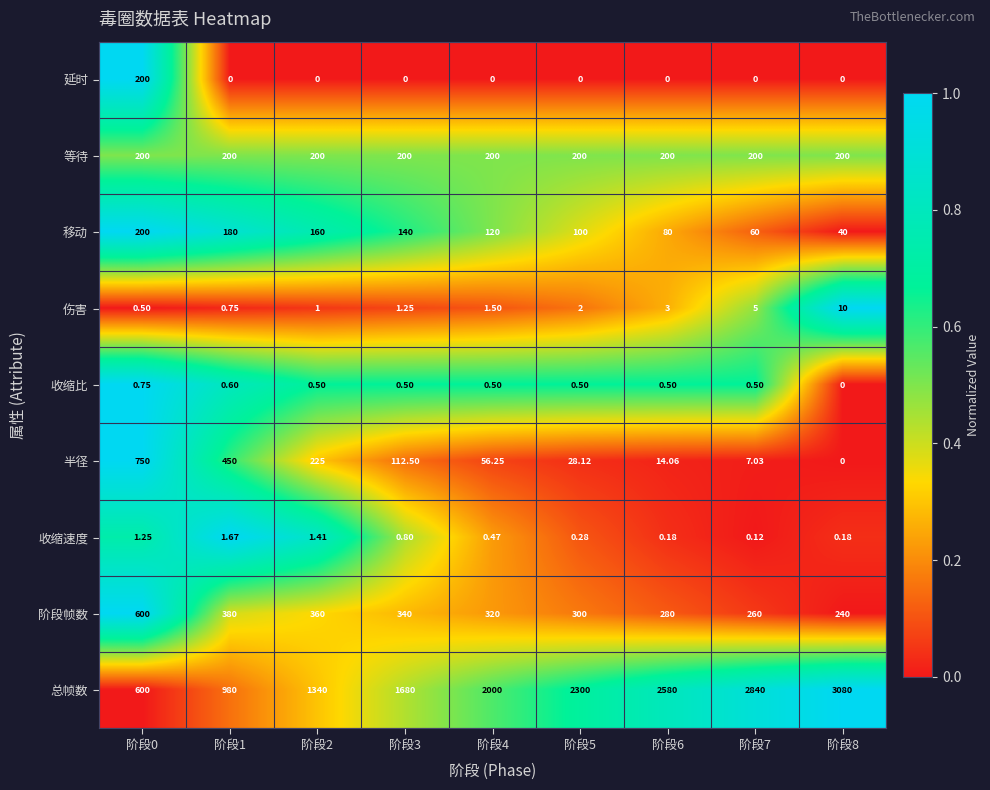

Which series changed the most between 阶段1 and 阶段4?

总帧数